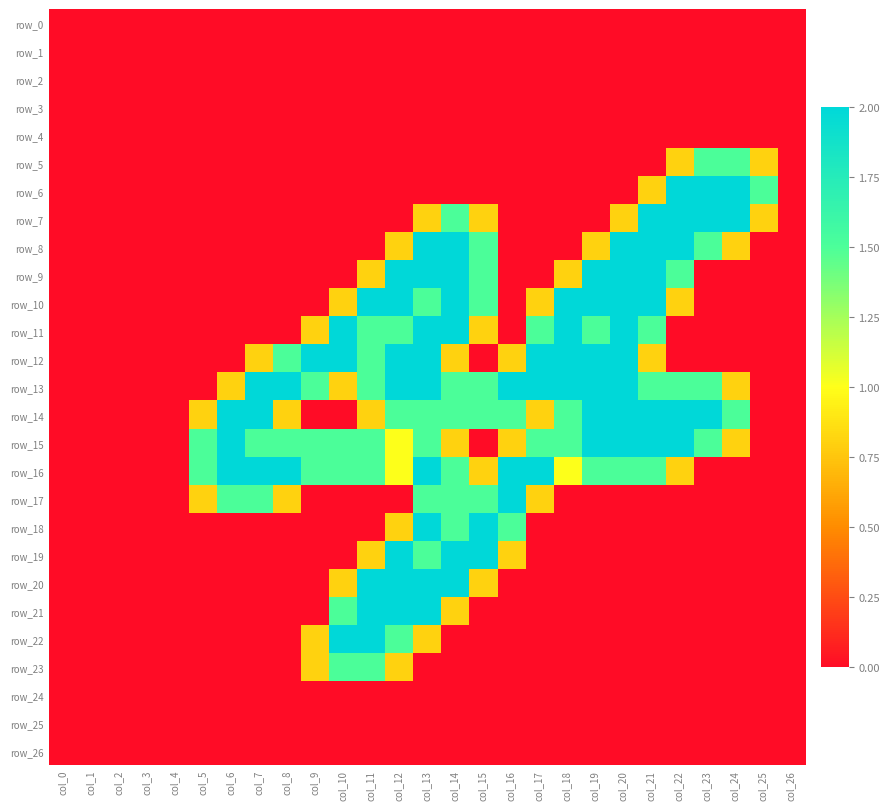

What is the sum of all row_10 values?

19.4